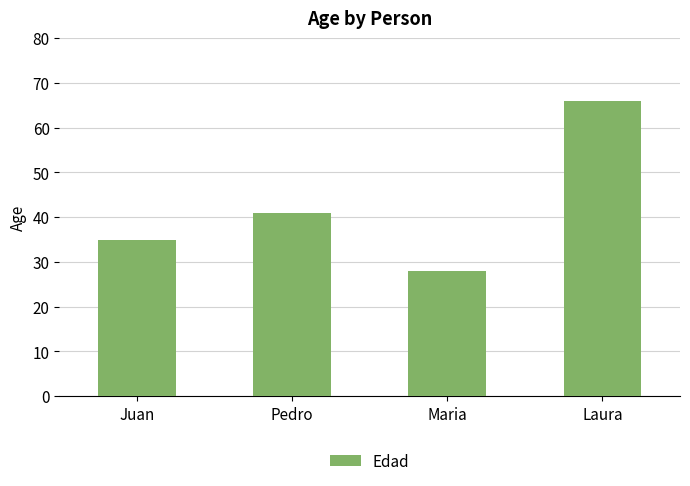

Where is the data nearest to the value 47?

Pedro